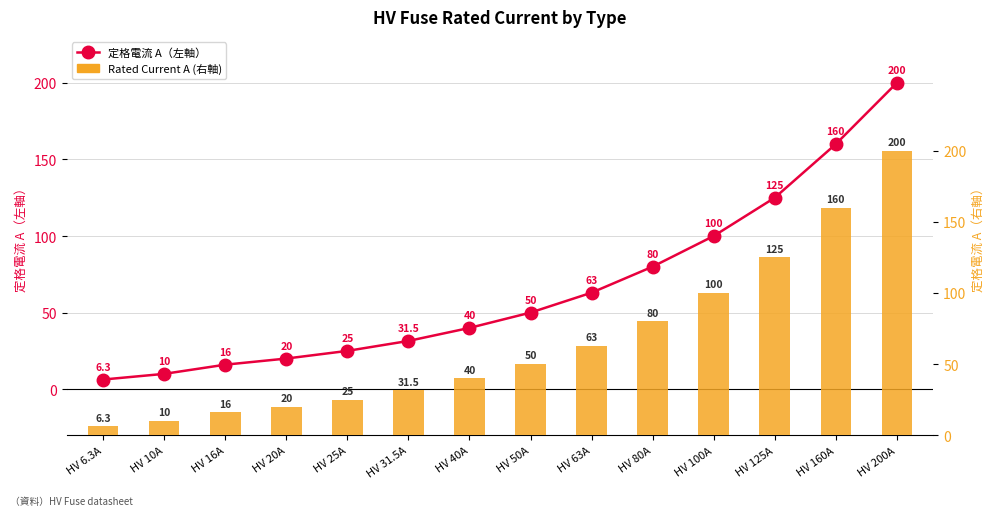

Rank the series by their maximum value, from lowest to highest.

定格電流 A（左軸）, Rated Current, A (右軸)